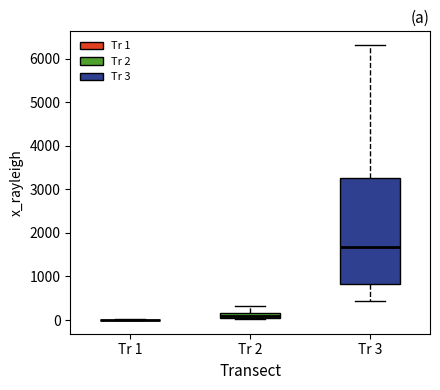

Where is the upper edge of the box for Tr 3 on the y-axis? The values are not printed on the chart, so give them approximately, as read against the axis.

3300